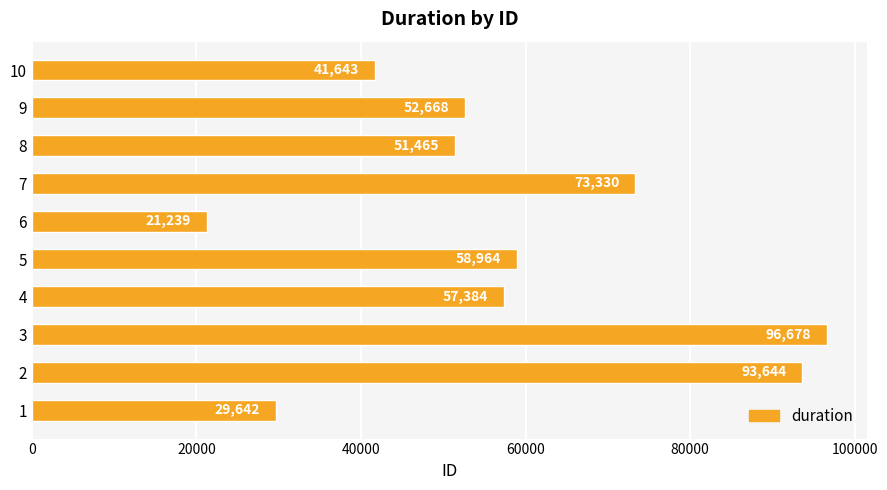

Reading bottom to top, list all the values displayed in this chart.

1=29642	2=93644	3=96678	4=57384	5=58964	6=21239	7=73330	8=51465	9=52668	10=41643